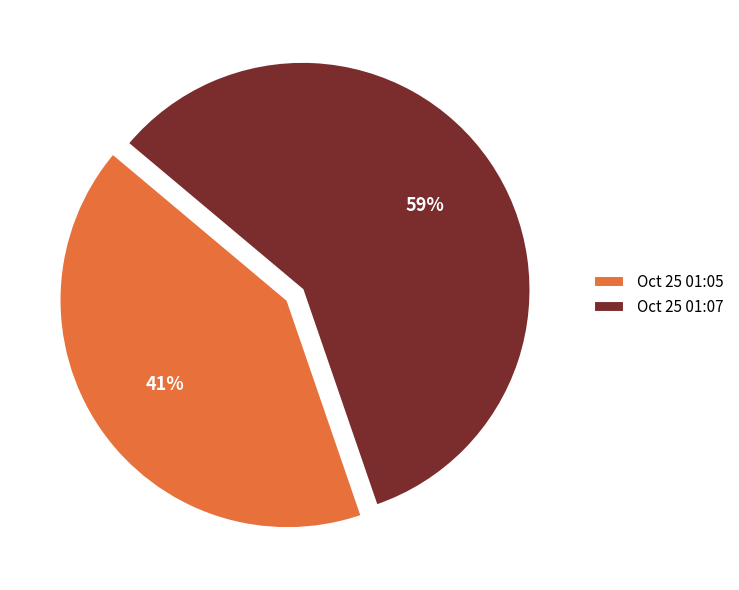

What is the smallest slice in the pie chart?

Oct 25 01:05